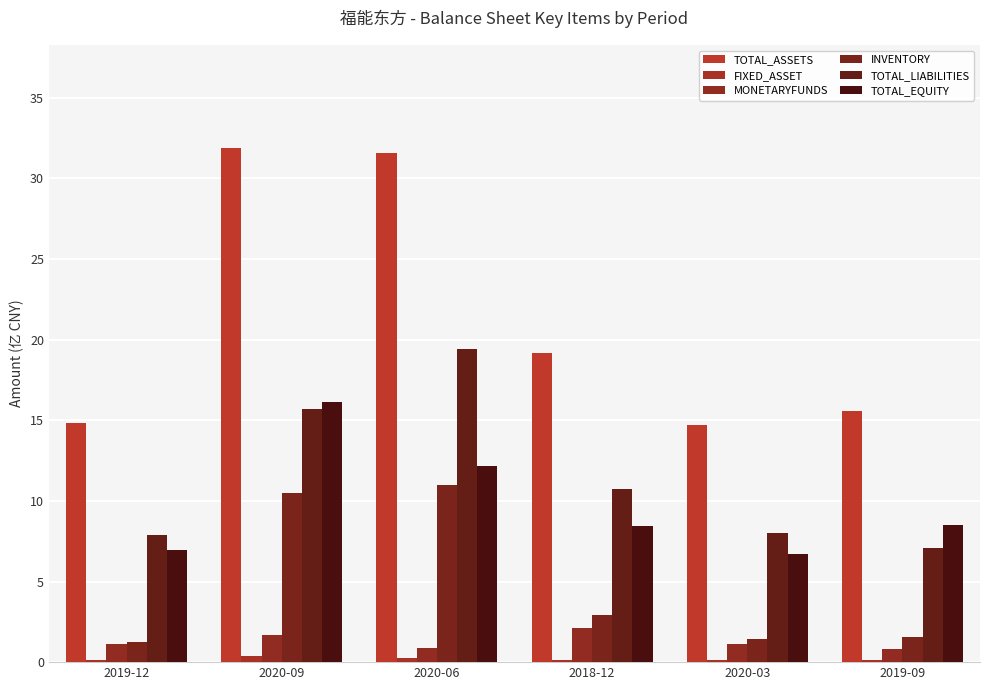

What is the highest value of the TOTAL_EQUITY series?

16.2